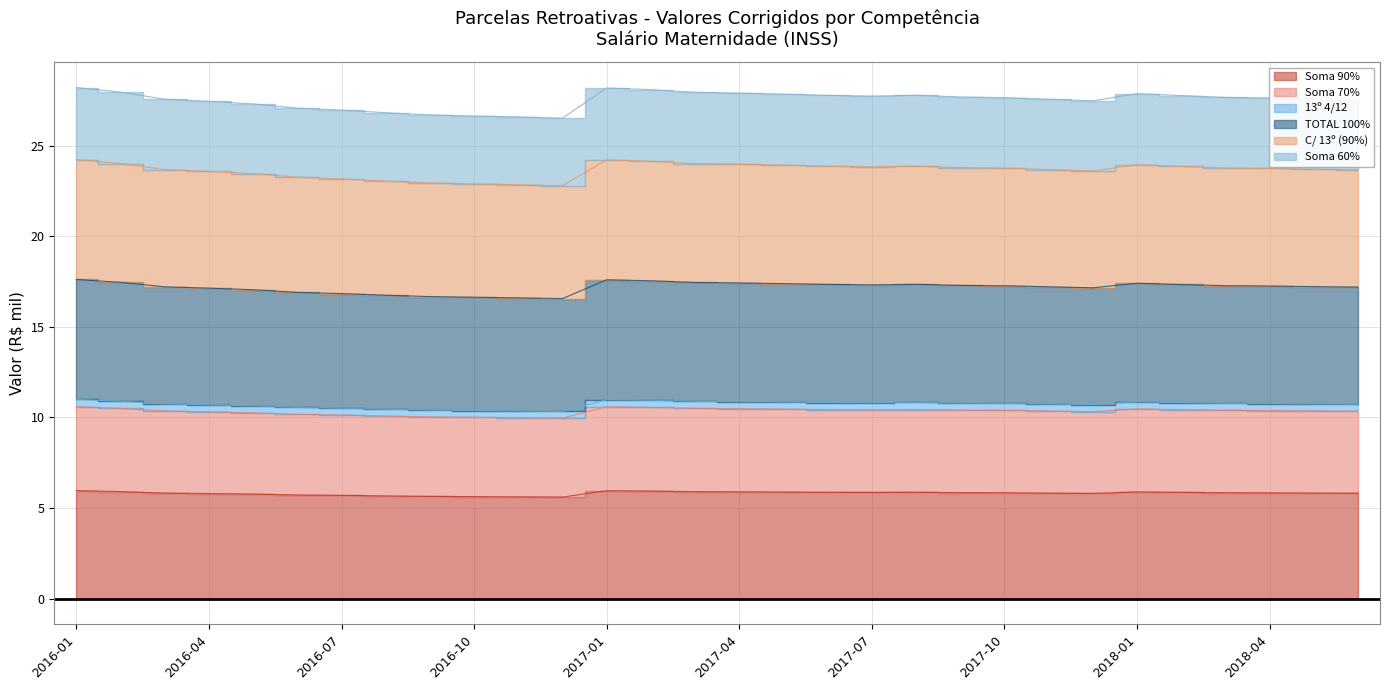

In TOTAL 100%, how many points are higher than both neighbors (excluding endpoints)?

3